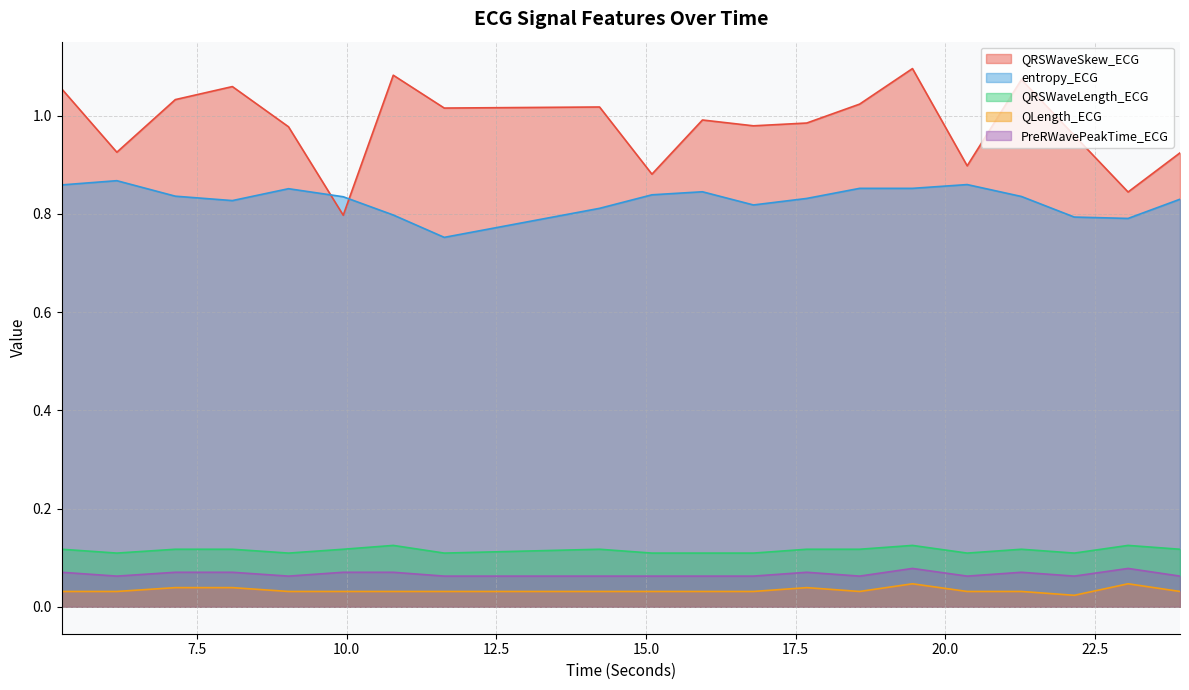

Between 15.9453125 and 8.09375, which is larger?

8.09375